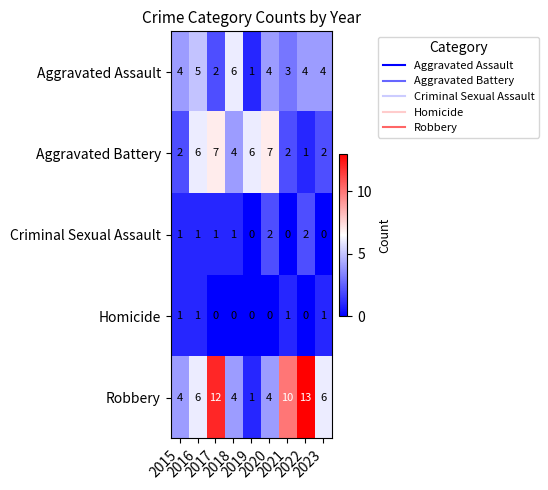

Count the number of data series in this chart.

5